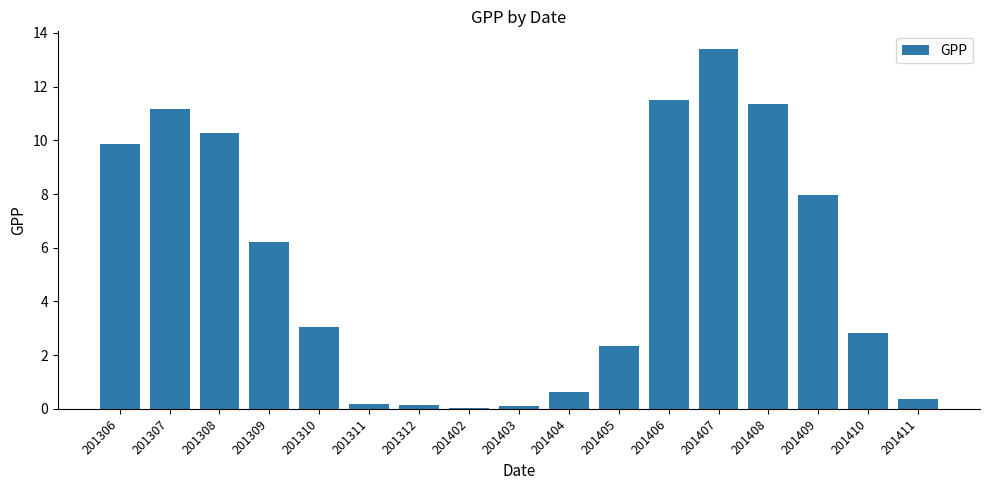

What is the sum of all values?

91.4